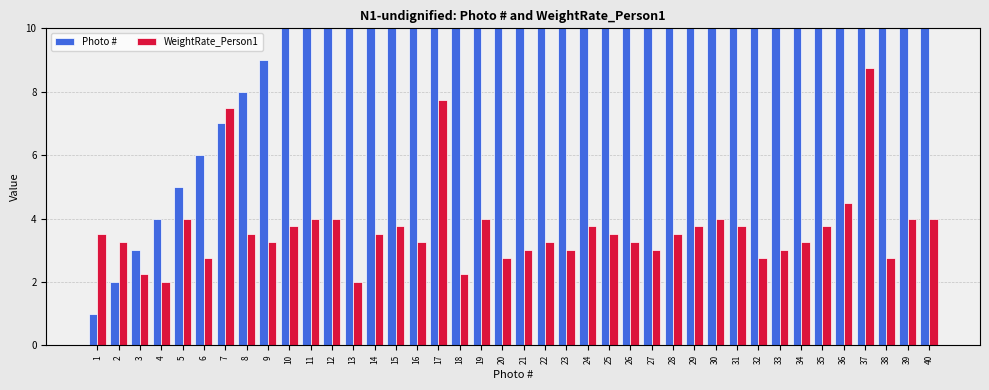

Rank the series by their maximum value, from highest to lowest.

Photo #, WeightRate_Person1